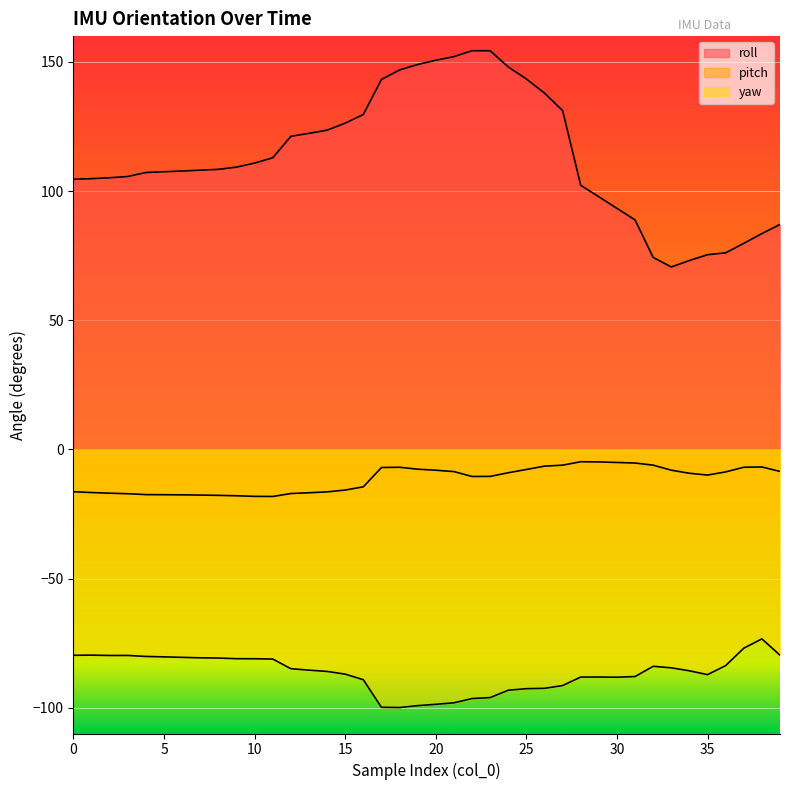

Is the value of pitch at 3 greater than the value of yaw at 37?

Yes